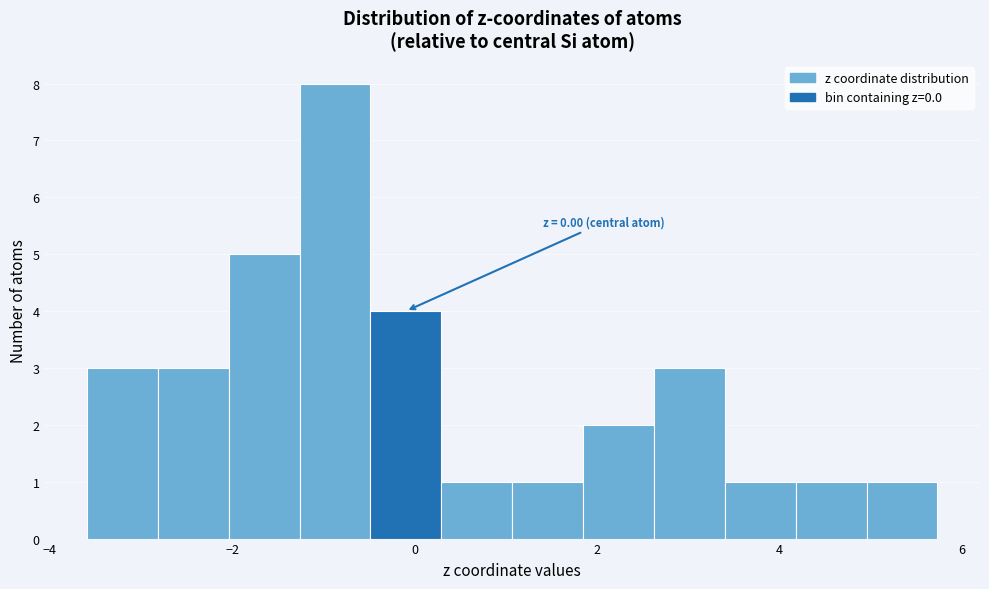

Around what value on the x-axis is the tallest bar? Give the approximate position of its centre, as read against the axis.

-0.8